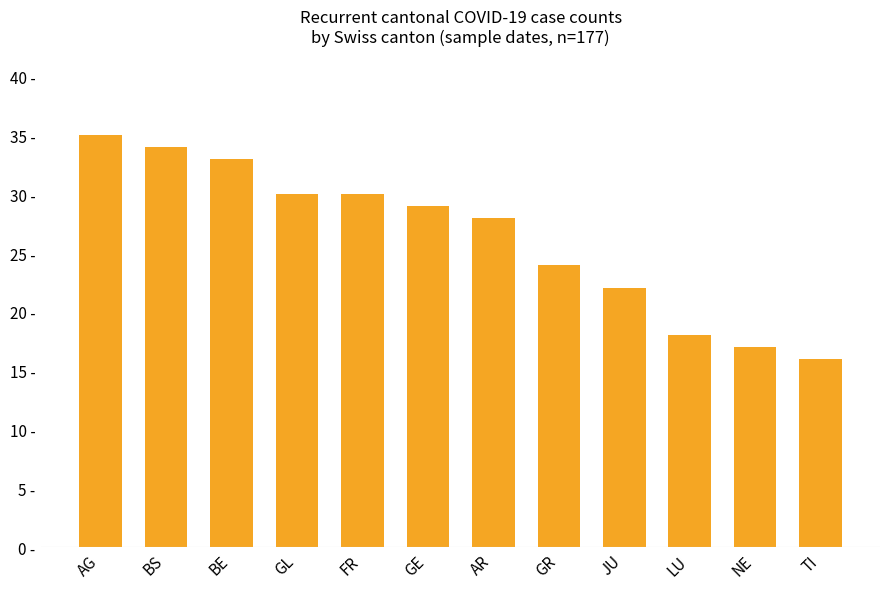

Where does the data first go above 29?

AG